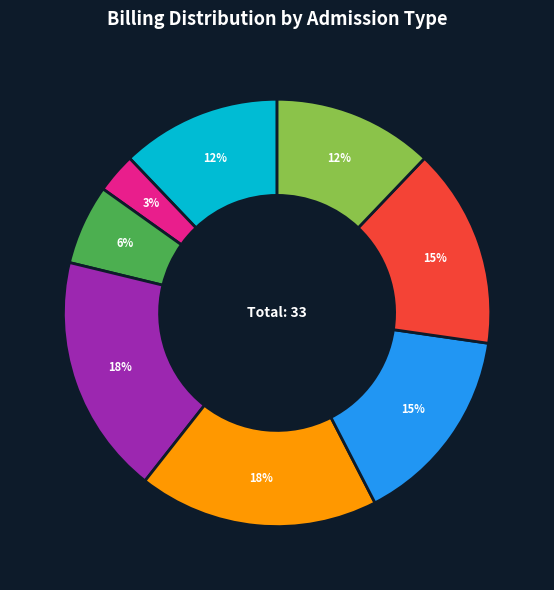

To the nearest percent, what is the difference between the largest and smallest slice percentages?

15%